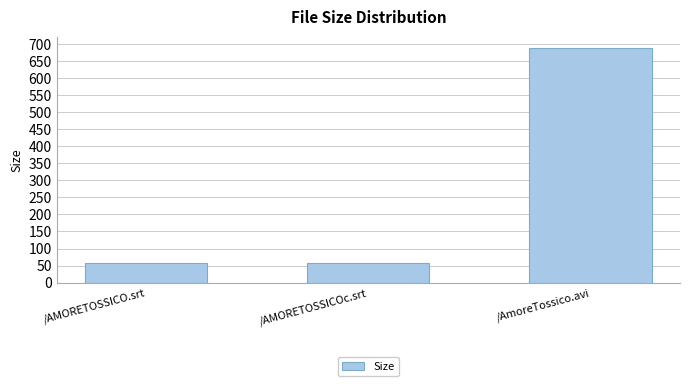

Where is the data nearest to the value 372?

/AMORETOSSICO.srt